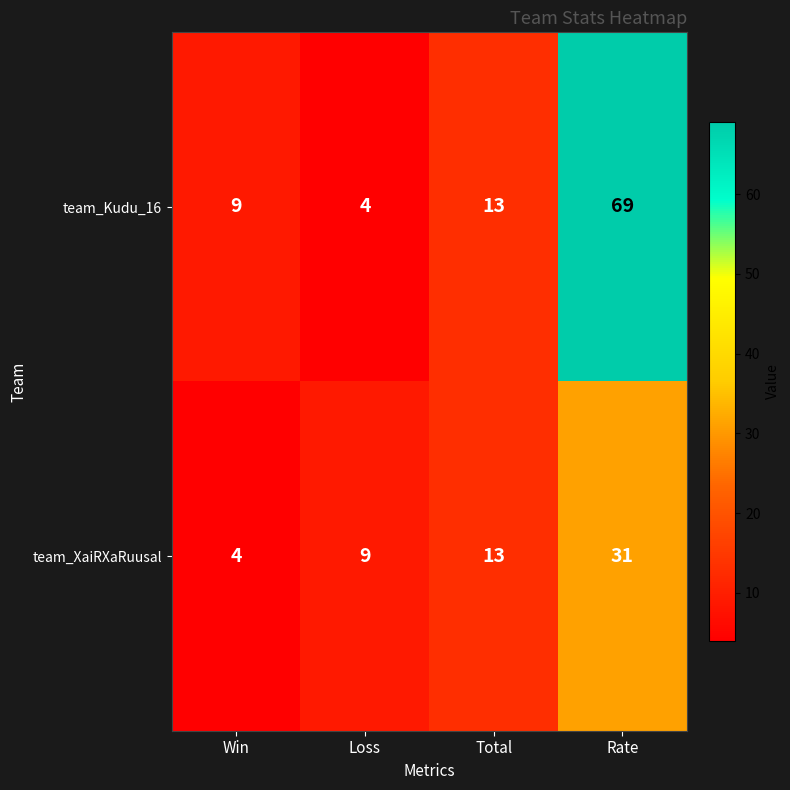

How many series are shown in this chart?

2